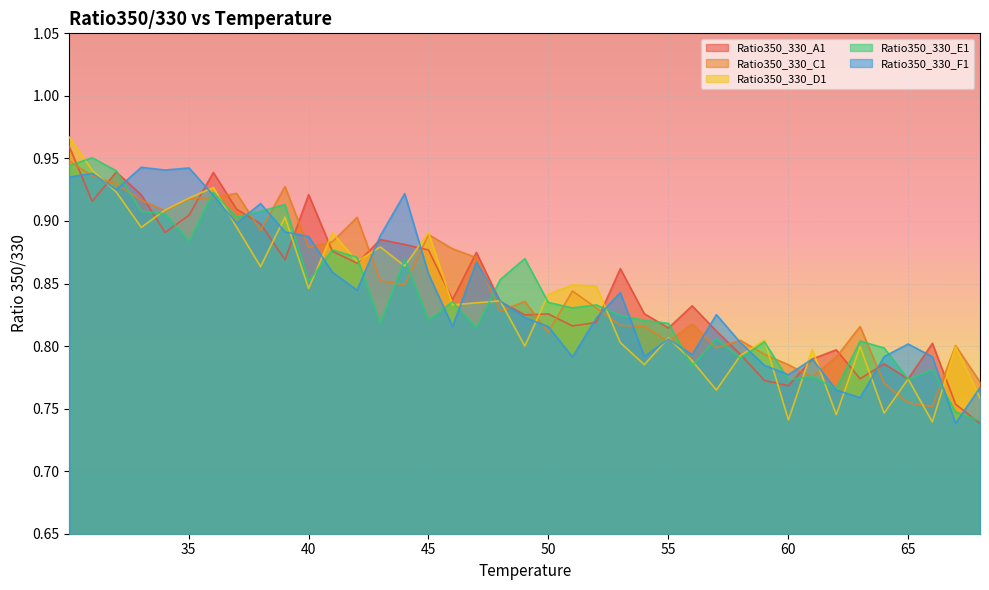

Reading left to right, list all the values displayed in this chart.

Ratio350_330_A1: 1.0	0.9	0.9	0.9	0.9	0.9	0.9	0.9	0.9	0.9	0.9	0.9	0.9	0.9	0.9	0.9	0.8	0.9	0.8	0.8	0.8	0.8	0.8	0.9	0.8	0.8	0.8	0.8	0.8	0.8	0.8	0.8	0.8	0.8	0.8	0.8	0.8	0.8	0.7
Ratio350_330_C1: 0.9	0.9	0.9	0.9	0.9	0.9	0.9	0.9	0.9	0.9	0.9	0.9	0.9	0.9	0.8	0.9	0.9	0.9	0.8	0.8	0.8	0.8	0.8	0.8	0.8	0.8	0.8	0.8	0.8	0.8	0.8	0.8	0.8	0.8	0.8	0.8	0.8	0.8	0.8
Ratio350_330_D1: 1.0	0.9	0.9	0.9	0.9	0.9	0.9	0.9	0.9	0.9	0.8	0.9	0.9	0.9	0.9	0.9	0.8	0.8	0.8	0.8	0.8	0.8	0.8	0.8	0.8	0.8	0.8	0.8	0.8	0.8	0.7	0.8	0.7	0.8	0.7	0.8	0.7	0.8	0.8
Ratio350_330_E1: 0.9	1.0	0.9	0.9	0.9	0.9	0.9	0.9	0.9	0.9	0.9	0.9	0.9	0.8	0.9	0.8	0.8	0.8	0.9	0.9	0.8	0.8	0.8	0.8	0.8	0.8	0.8	0.8	0.8	0.8	0.8	0.8	0.8	0.8	0.8	0.8	0.8	0.7	0.7
Ratio350_330_F1: 0.9	0.9	0.9	0.9	0.9	0.9	0.9	0.9	0.9	0.9	0.9	0.9	0.8	0.9	0.9	0.9	0.8	0.9	0.8	0.8	0.8	0.8	0.8	0.8	0.8	0.8	0.8	0.8	0.8	0.8	0.8	0.8	0.8	0.8	0.8	0.8	0.8	0.7	0.8